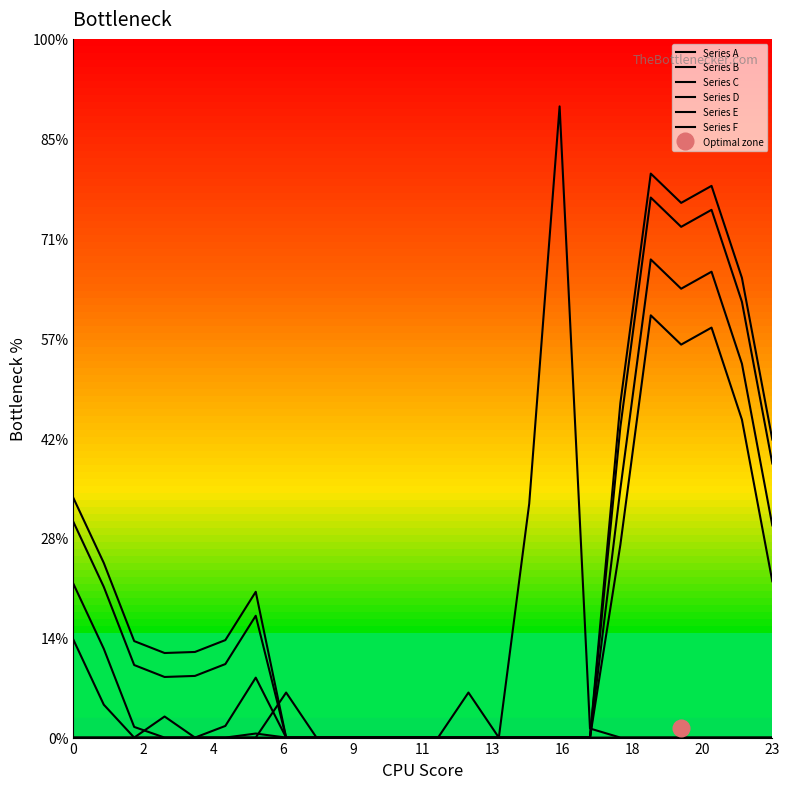

Is it true that Series C equals 0.0 at 16?

True